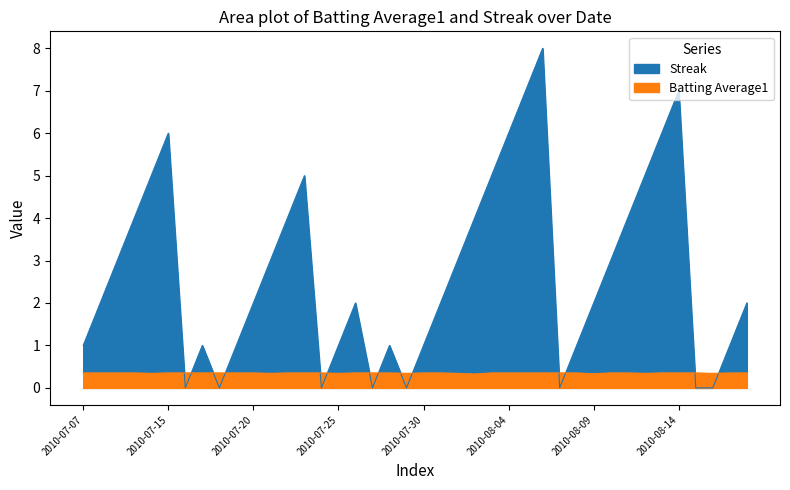

Reading left to right, extract all data points from this chart.

Streak: 2010-07-07=1.0	2010-07-08=2.0	2010-07-09=3.0	2010-07-10=4.0	2010-07-11=5.0	2010-07-15=6.0	2010-07-16=0.0	2010-07-17=1.0	2010-07-18=0.0	2010-07-19=1.0	2010-07-20=2.0	2010-07-21=3.0	2010-07-22=4.0	2010-07-23=5.0	2010-07-24=0.0	2010-07-25=1.0	2010-07-26=2.0	2010-07-27=0.0	2010-07-28=1.0	2010-07-29=0.0	2010-07-30=1.0	2010-07-31=2.0	2010-08-01=3.0	2010-08-02=4.0	2010-08-03=5.0	2010-08-04=6.0	2010-08-05=7.0	2010-08-06=8.0	2010-08-07=0.0	2010-08-08=1.0	2010-08-09=2.0	2010-08-10=3.0	2010-08-11=4.0	2010-08-12=5.0	2010-08-13=6.0	2010-08-14=7.0	2010-08-15=0.0	2010-08-16=0.0	2010-08-17=1.0	2010-08-18=2.0
Batting Average1: 2010-07-07=0.4	2010-07-08=0.4	2010-07-09=0.4	2010-07-10=0.4	2010-07-11=0.3	2010-07-15=0.4	2010-07-16=0.4	2010-07-17=0.4	2010-07-18=0.4	2010-07-19=0.4	2010-07-20=0.4	2010-07-21=0.3	2010-07-22=0.4	2010-07-23=0.4	2010-07-24=0.4	2010-07-25=0.3	2010-07-26=0.4	2010-07-27=0.4	2010-07-28=0.4	2010-07-29=0.3	2010-07-30=0.4	2010-07-31=0.4	2010-08-01=0.3	2010-08-02=0.3	2010-08-03=0.4	2010-08-04=0.4	2010-08-05=0.4	2010-08-06=0.4	2010-08-07=0.4	2010-08-08=0.4	2010-08-09=0.3	2010-08-10=0.4	2010-08-11=0.4	2010-08-12=0.3	2010-08-13=0.4	2010-08-14=0.4	2010-08-15=0.4	2010-08-16=0.3	2010-08-17=0.4	2010-08-18=0.4